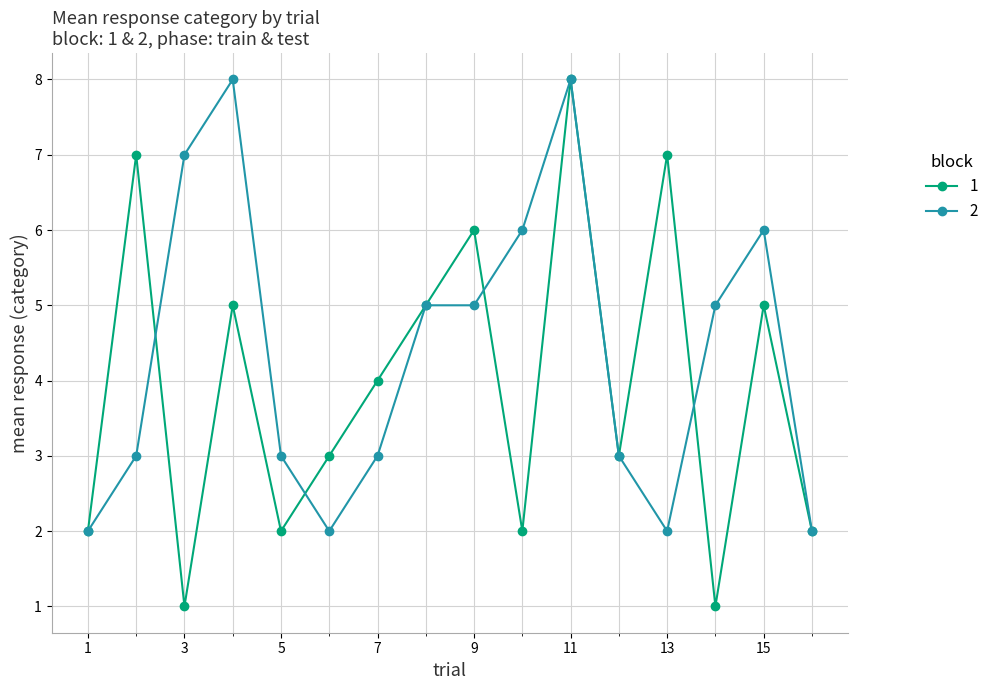

True or false: 2 has more than 1 points higher than both neighbors.

True